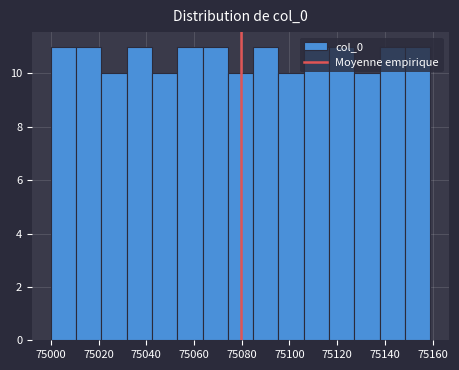

Reading left to right, list every bar in this chart as the range it spans on the x-axis followed by its height. Neither the bar edges nor the heights are printed on the chart, so give them approximately, as read against the axes.

75000.0 to 75010.6: 11
75010.6 to 75021.2: 11
75021.2 to 75031.8: 10
75031.8 to 75042.4: 11
75042.4 to 75053.0: 10
75053.0 to 75063.6: 11
75063.6 to 75074.2: 11
75074.2 to 75084.8: 10
75084.8 to 75095.4: 11
75095.4 to 75106.0: 10
75106.0 to 75116.6: 11
75116.6 to 75127.2: 11
75127.2 to 75137.8: 10
75137.8 to 75148.4: 11
75148.4 to 75159.0: 11